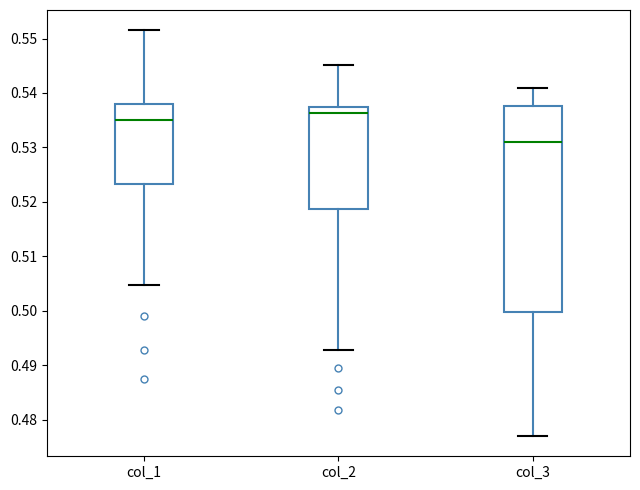

Which box's median line is the lowest?

col_3